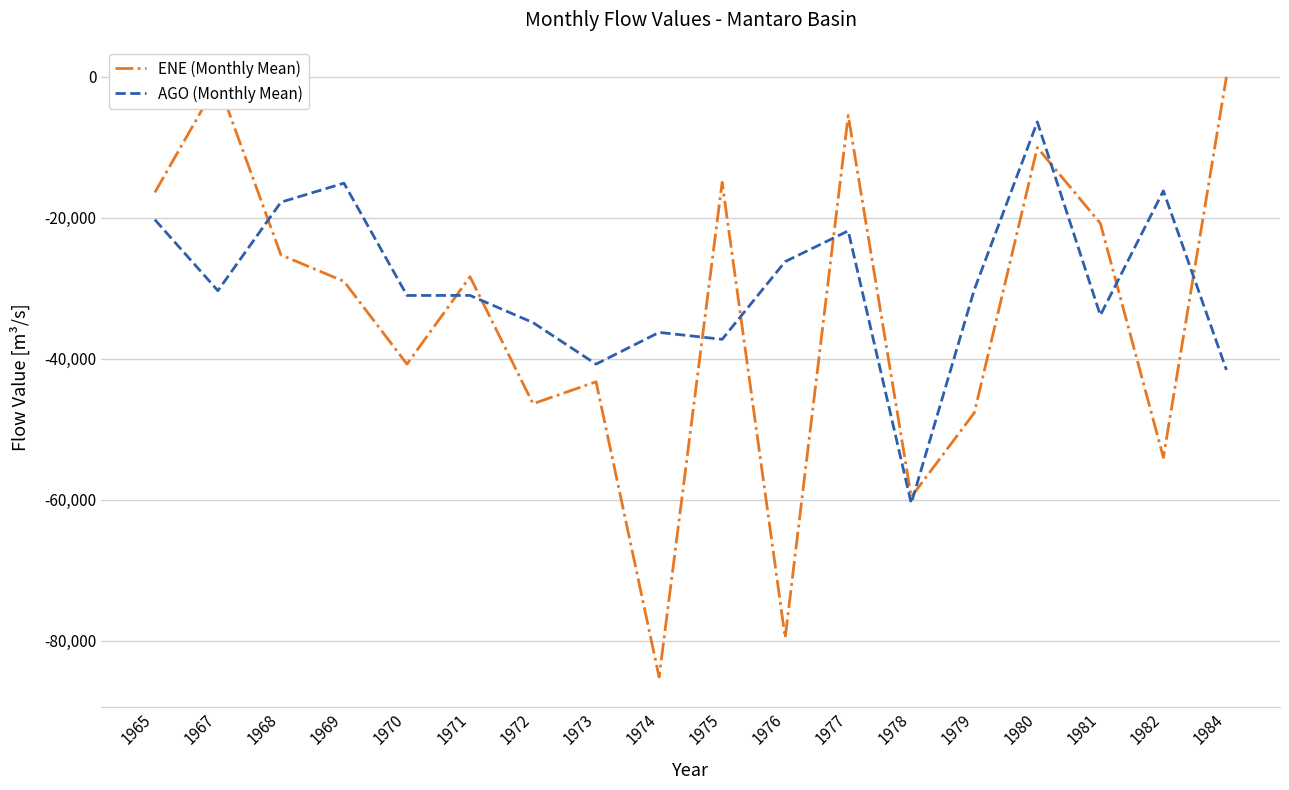

What is the smallest value displayed?

-85185.8